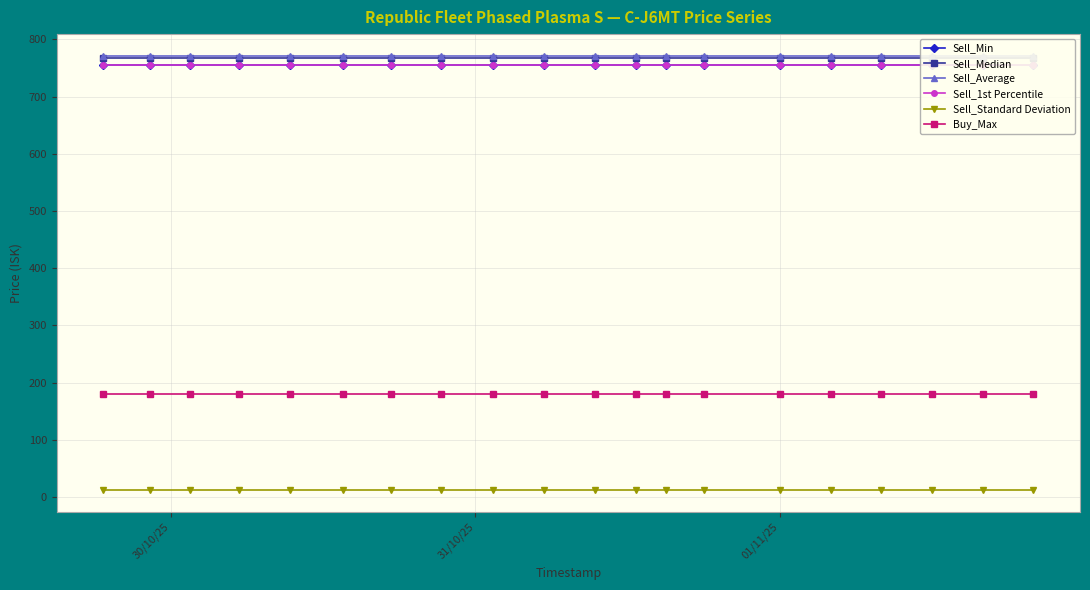

True or false: Sell_Min has more than 0 interior local peaks.

False